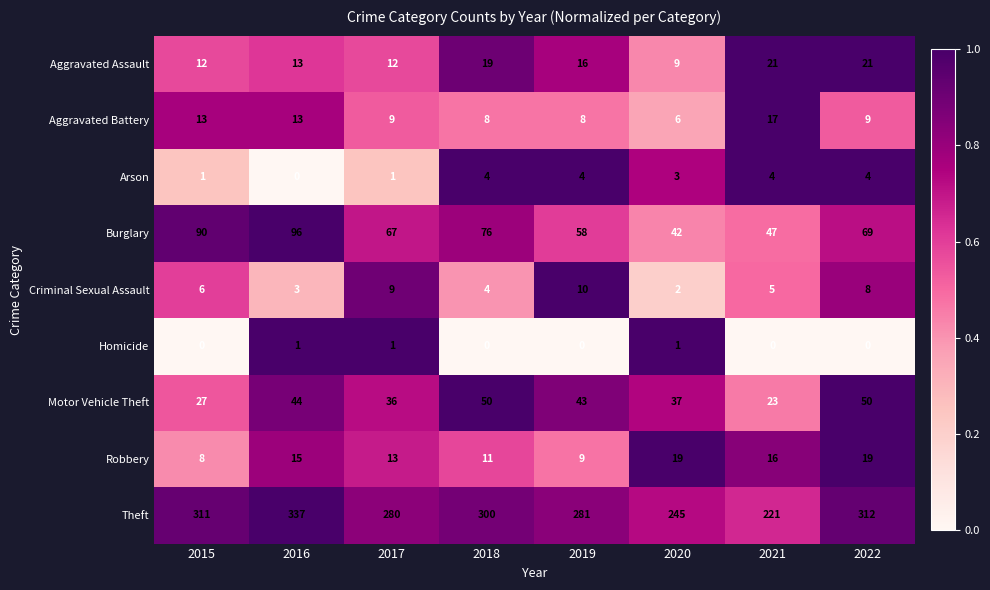

What is the sum of the Motor Vehicle Theft values at 2021 and 2017?

59